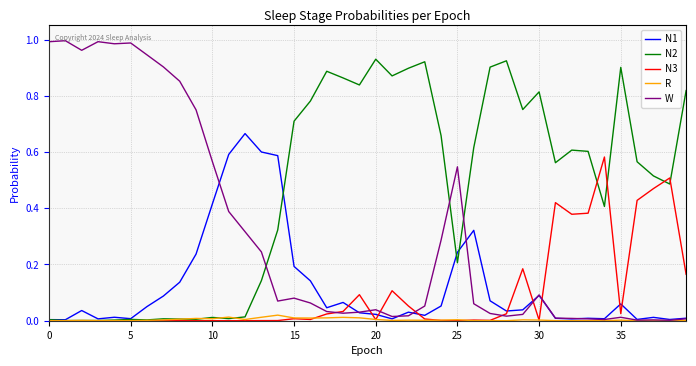

What are all the series names shown in the legend?

N1, N2, N3, R, W